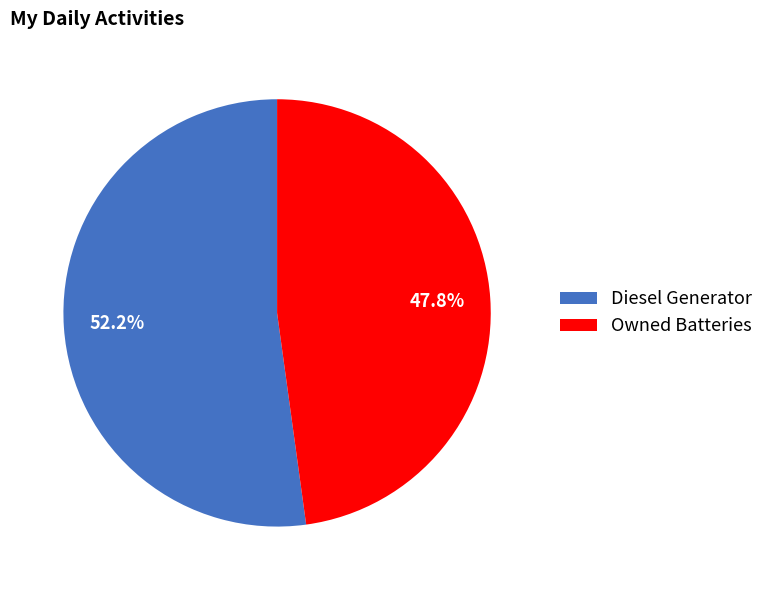

What is the ratio of the value at Diesel Generator to the value at Owned Batteries?

1.1